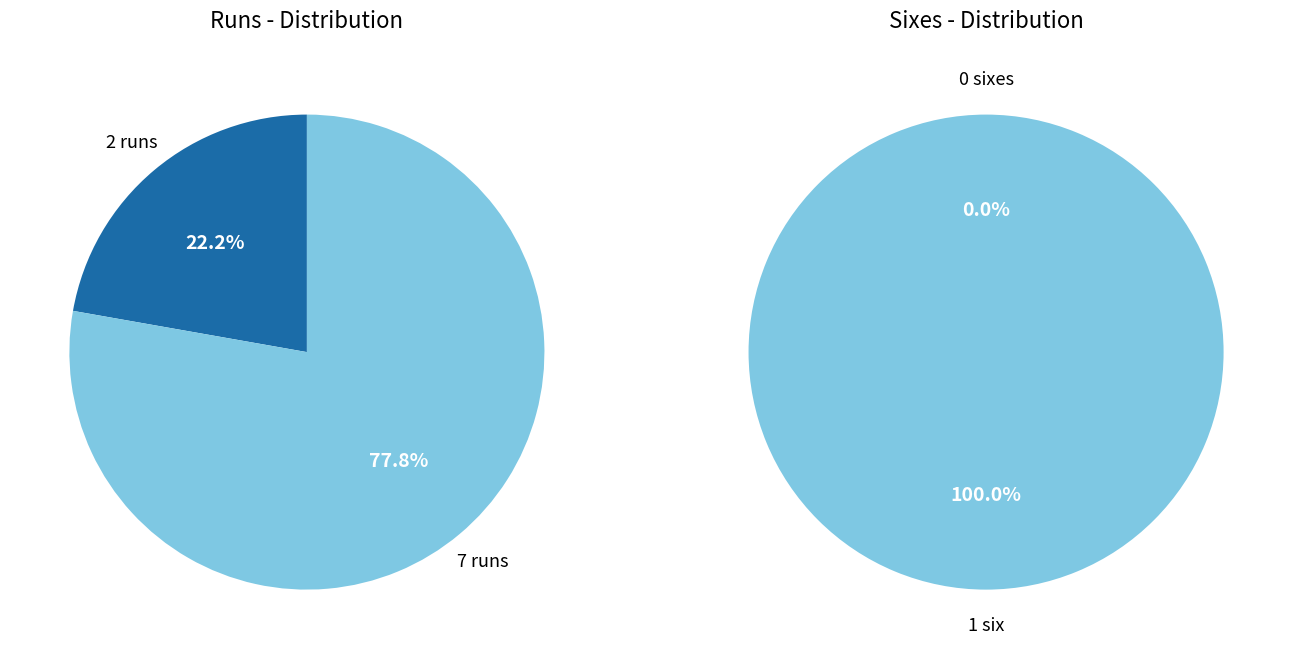

To the nearest percent, what percentage of the pie is 7?

78%